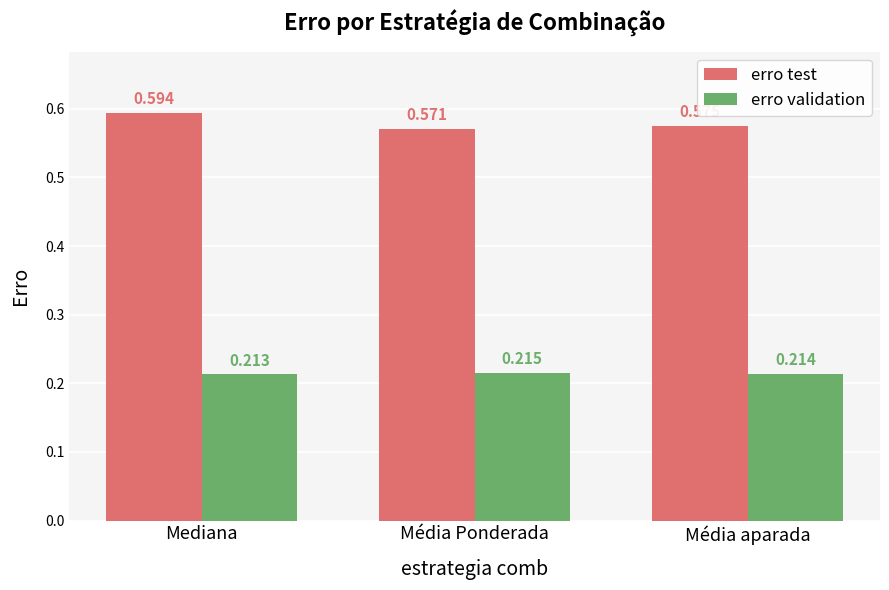

Where is erro test nearest to the value 0?

Média Ponderada